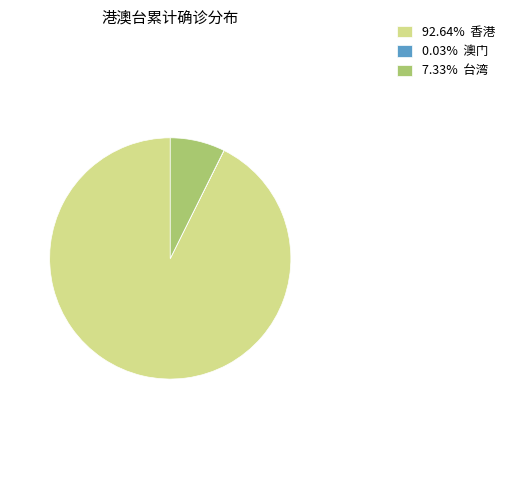

Is there any slice that represents more than half of the pie?

Yes